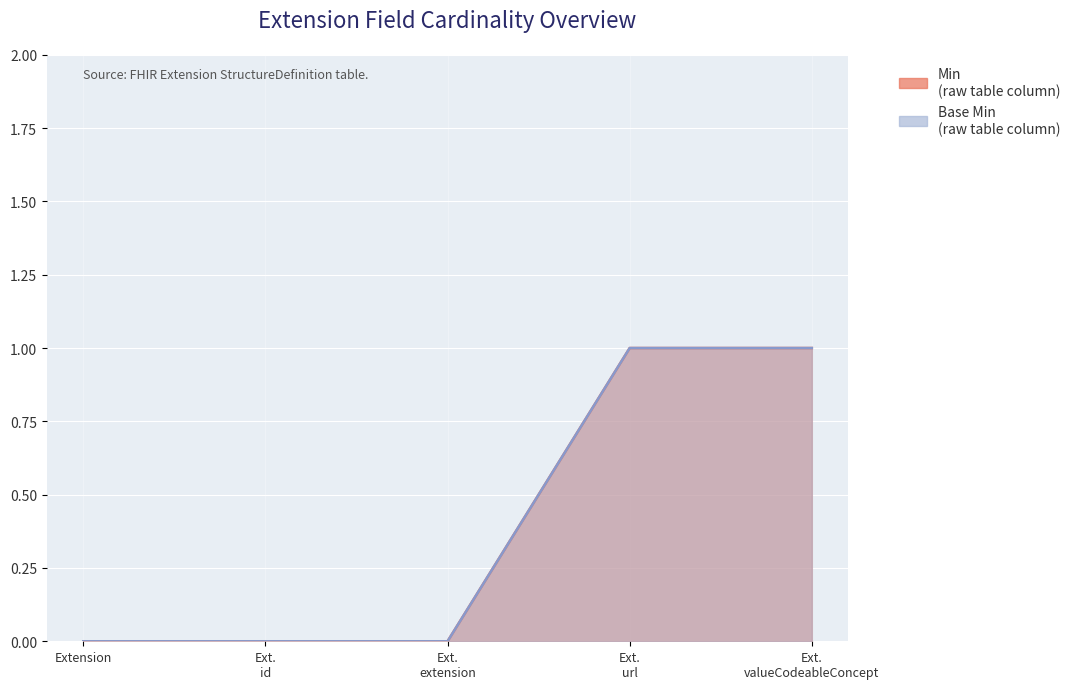

The value of Base Min at Extension is -1. True or false?

False